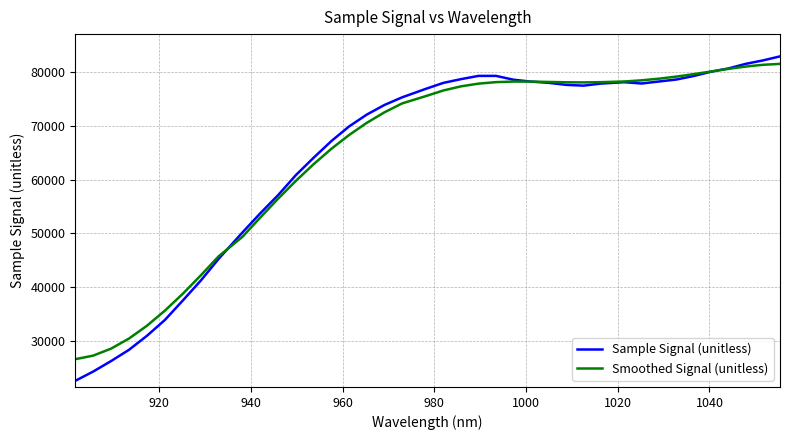

Which series has the largest range (max minus min)?

Sample Signal (unitless)